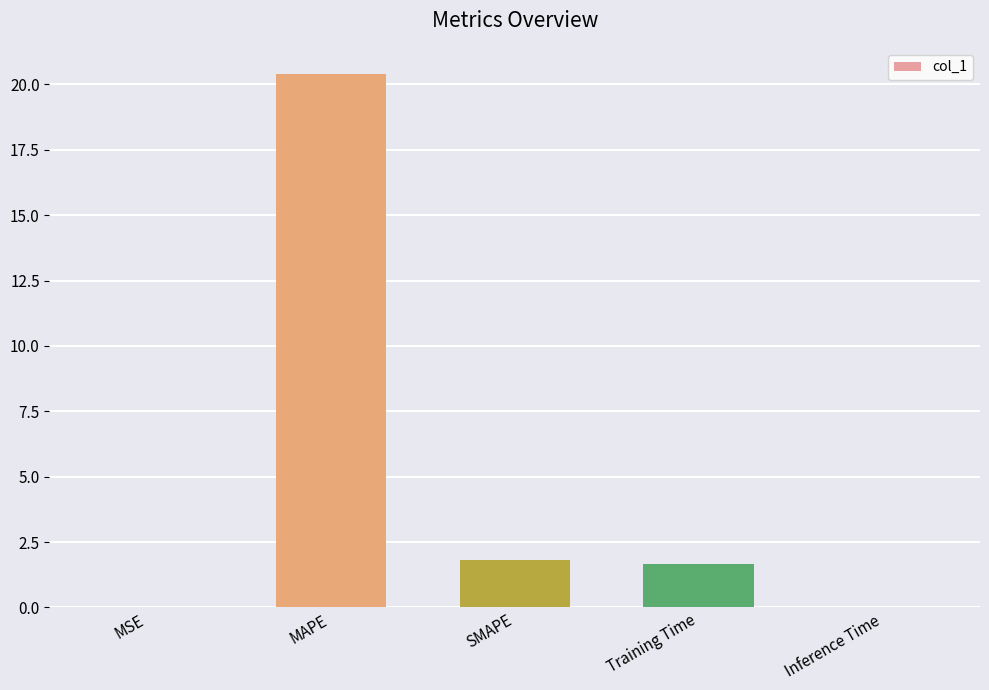

Where does the data first go above 1?

MAPE